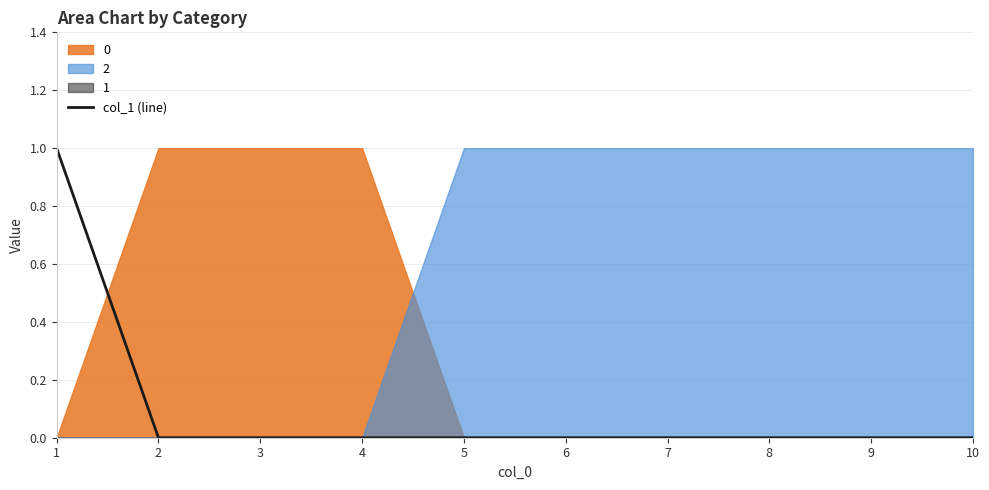

The chart shows a value of 0 at 5. True or false?

False